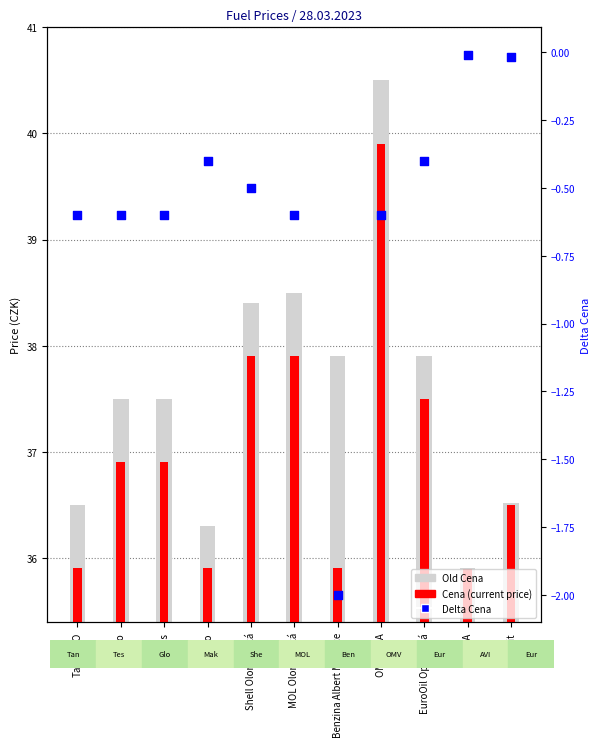

Which series has the largest Y range (max minus min)?

Old Cena